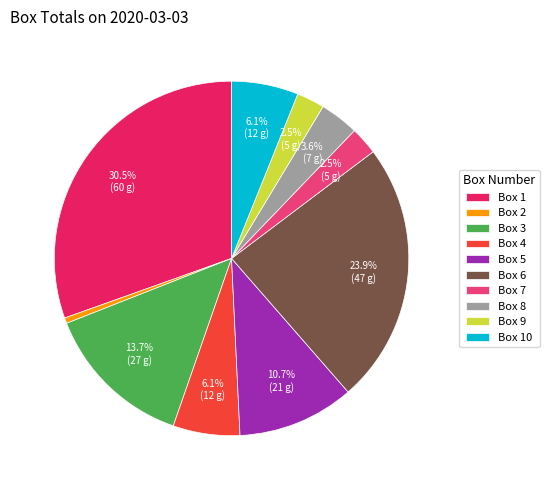

Is Box 1 the majority of the pie?

No